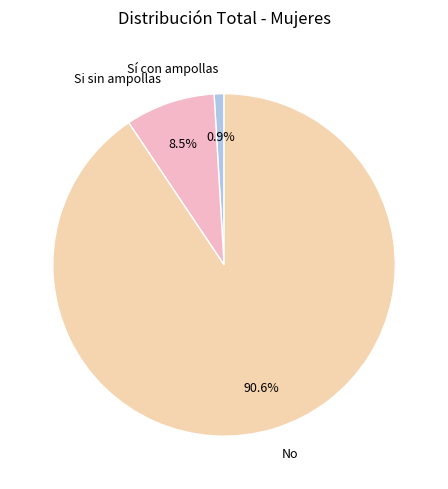

Which category has the smallest portion of the pie?

Sí con ampollas